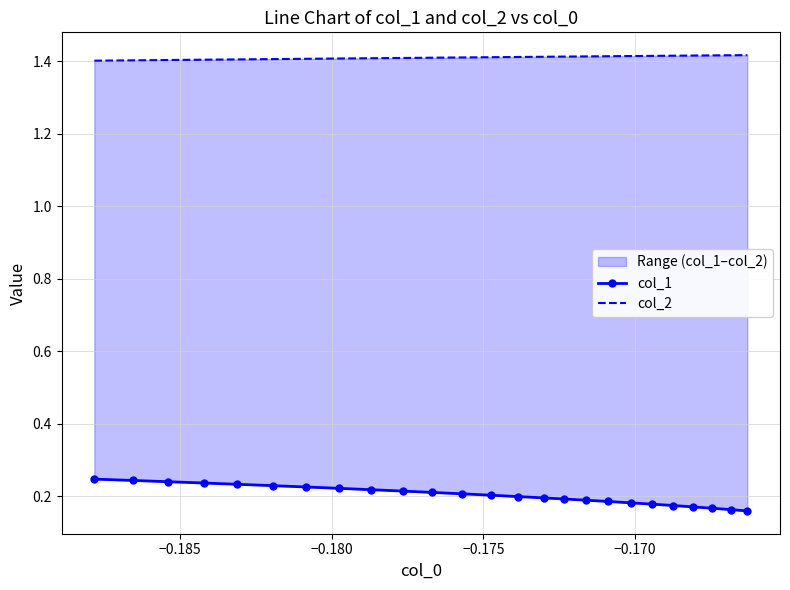

Which series has the widest spread of values?

col_1